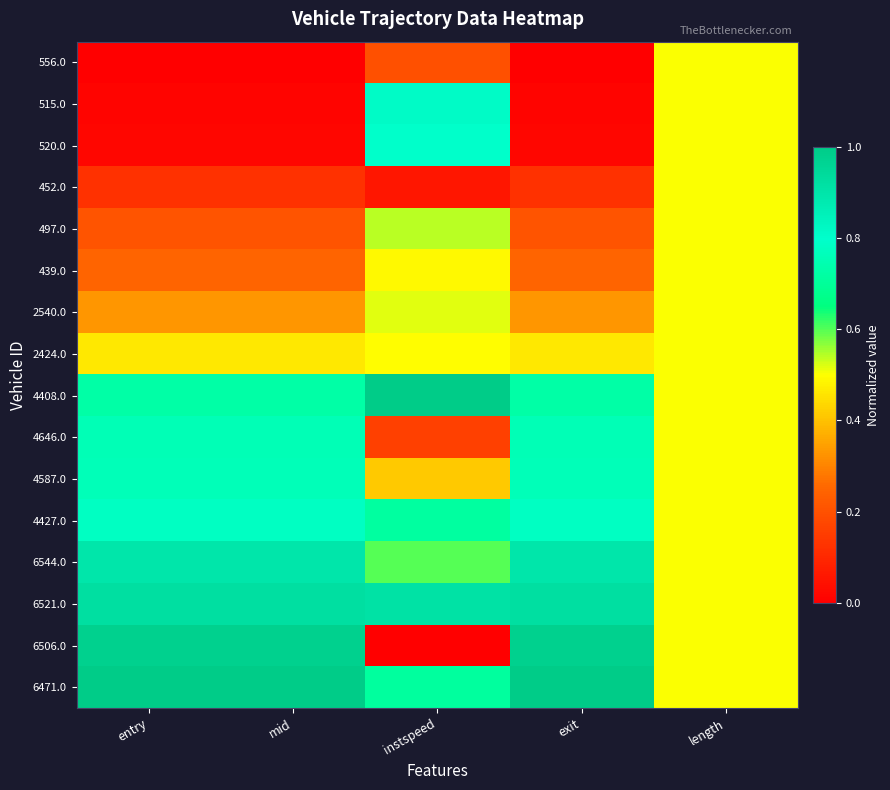

How many data points does each series have?

5